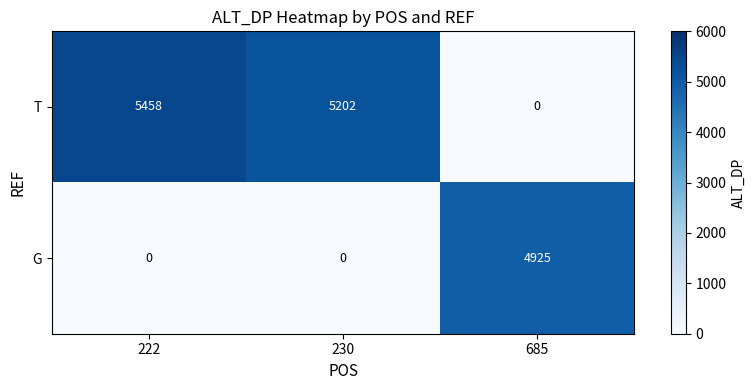

Count the number of data series in this chart.

2